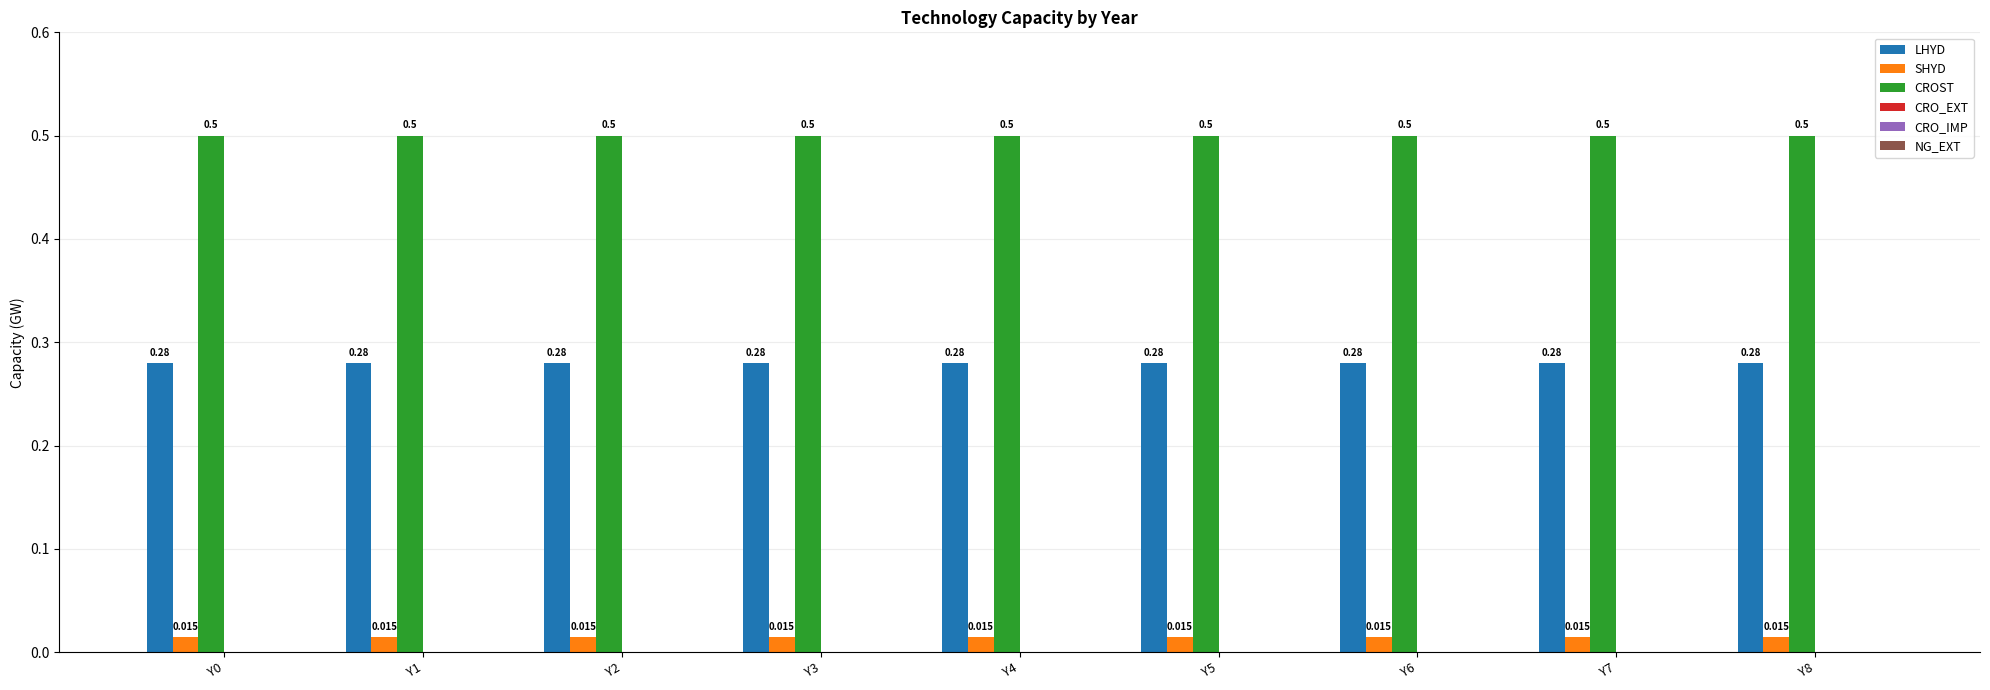

List the series in order of their overall mean, lowest first.

SHYD, LHYD, CROST